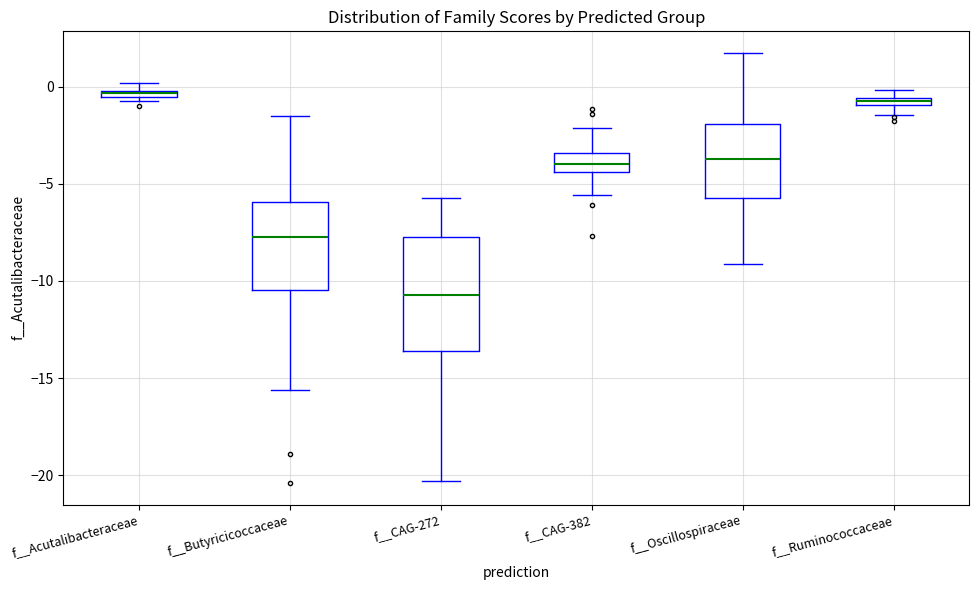

Where is the lower edge of the box for f__CAG-272 on the y-axis? The values are not printed on the chart, so give them approximately, as read against the axis.

-13.5